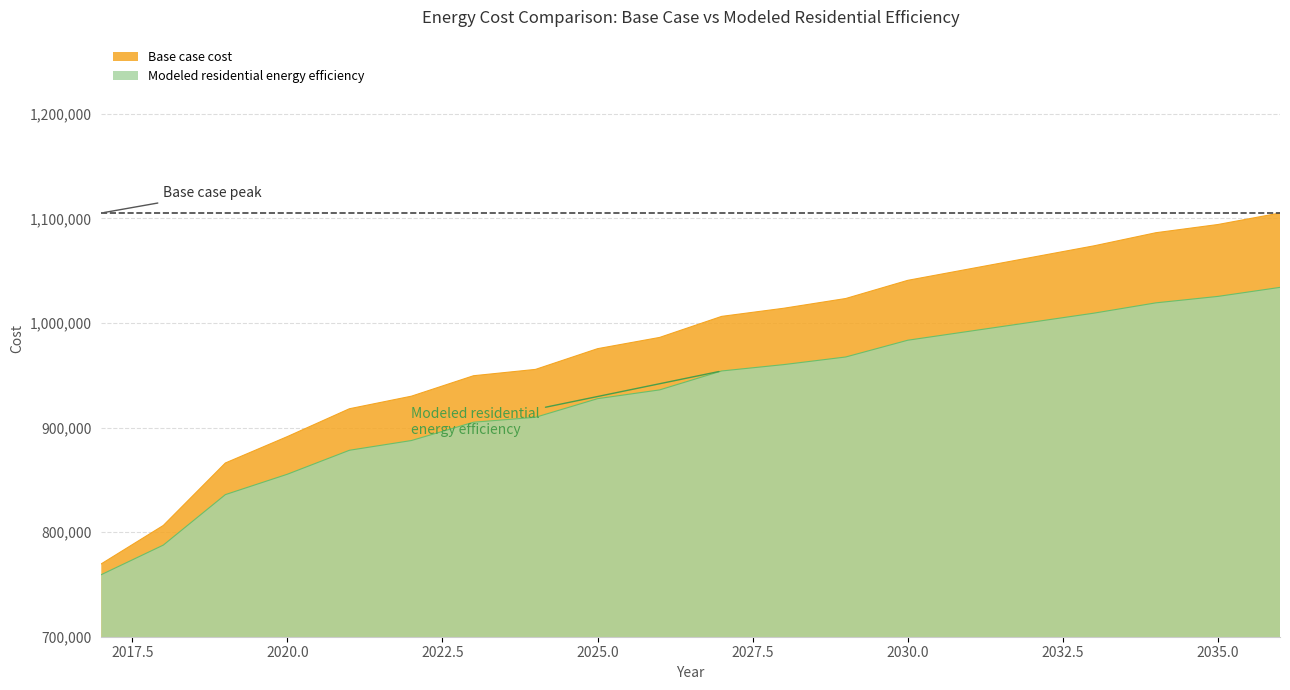

Between 2019 and 2032, which series saw the biggest shift?

Base case cost